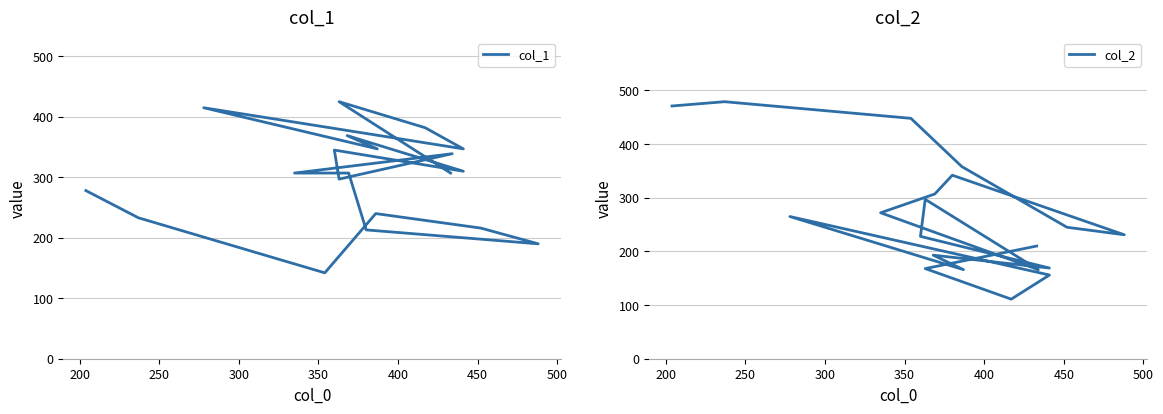

List the series in order of their peak value, highest first.

col_2, col_1